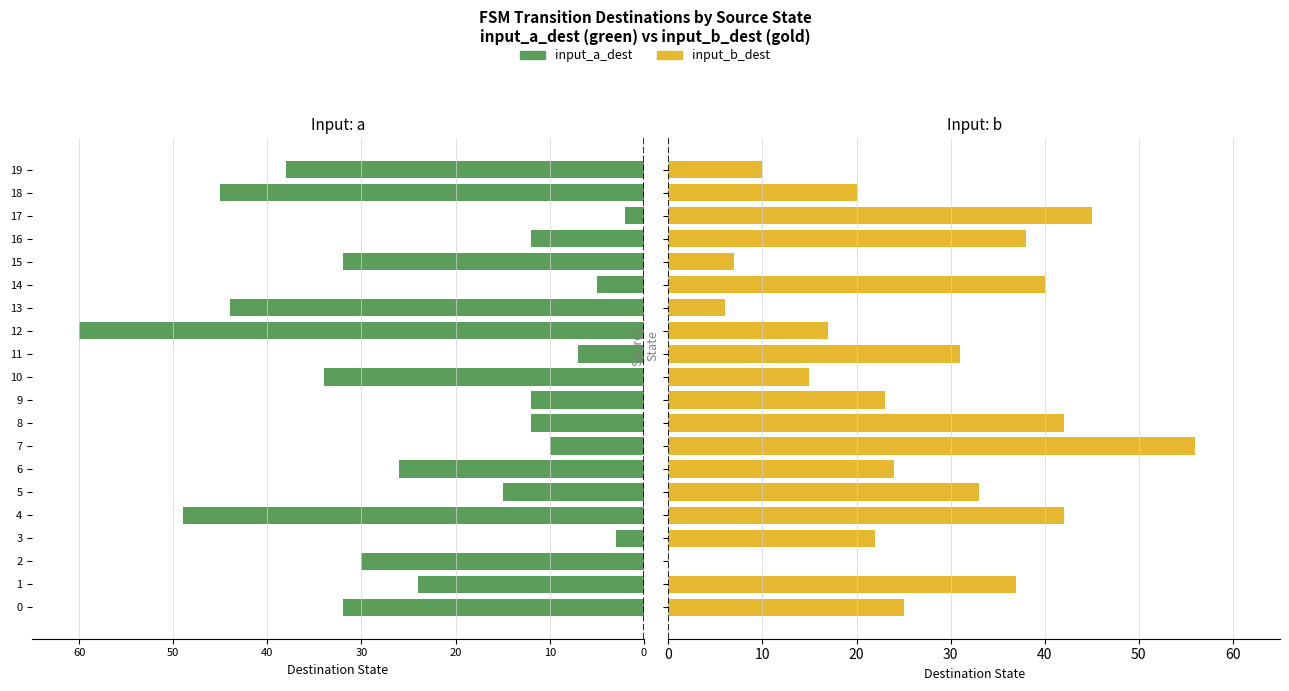

The input_a_dest series shows -11 at 19. True or false?

False